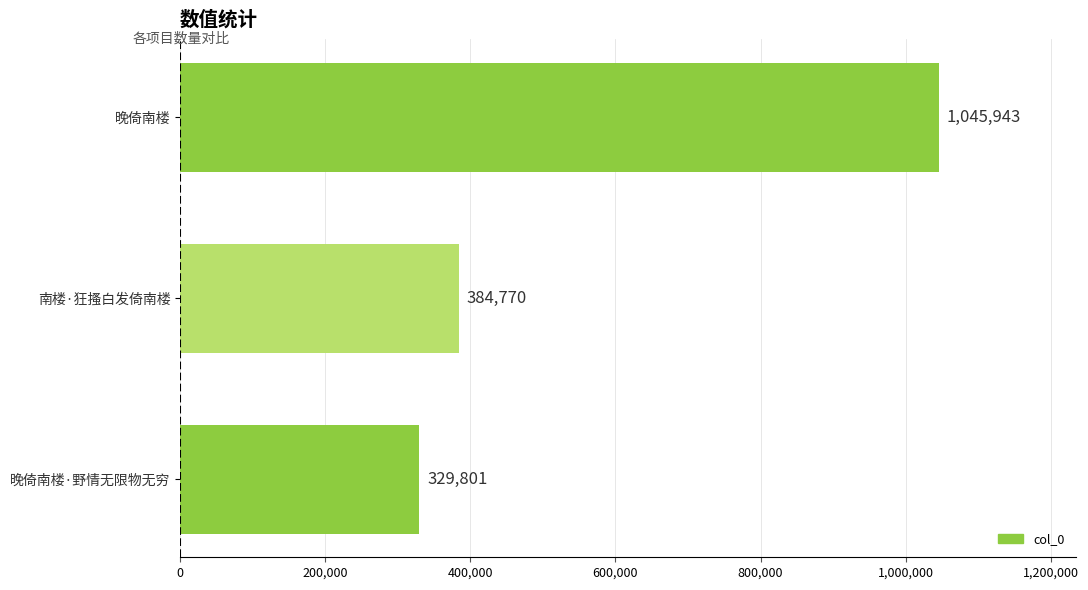

Reading top to bottom, list all the values displayed in this chart.

1045943	384770	329801